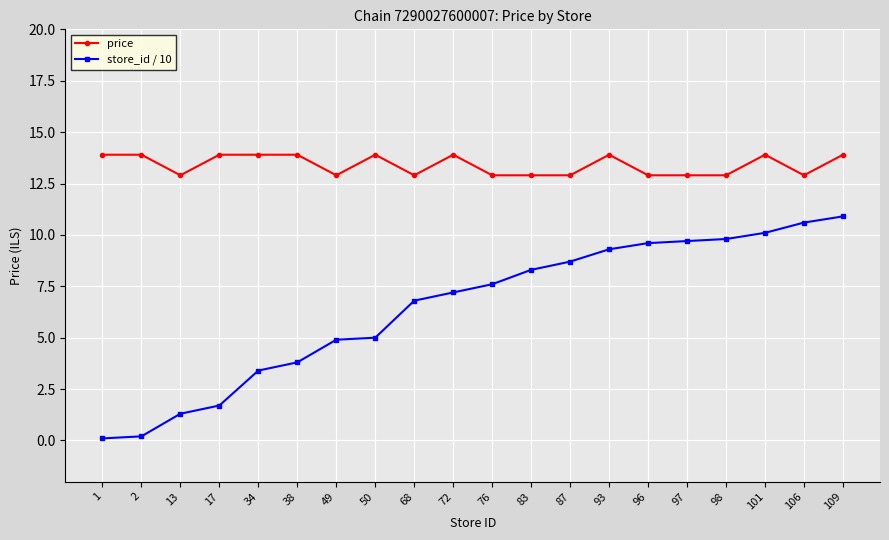

Which series has the widest spread of values?

store_id / 10